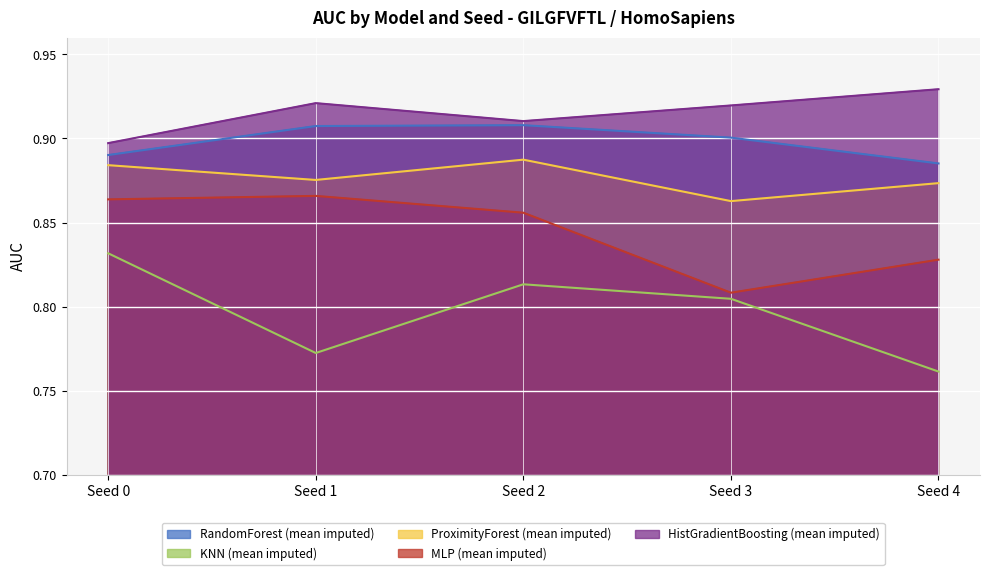

What is the greatest value displayed?

0.9